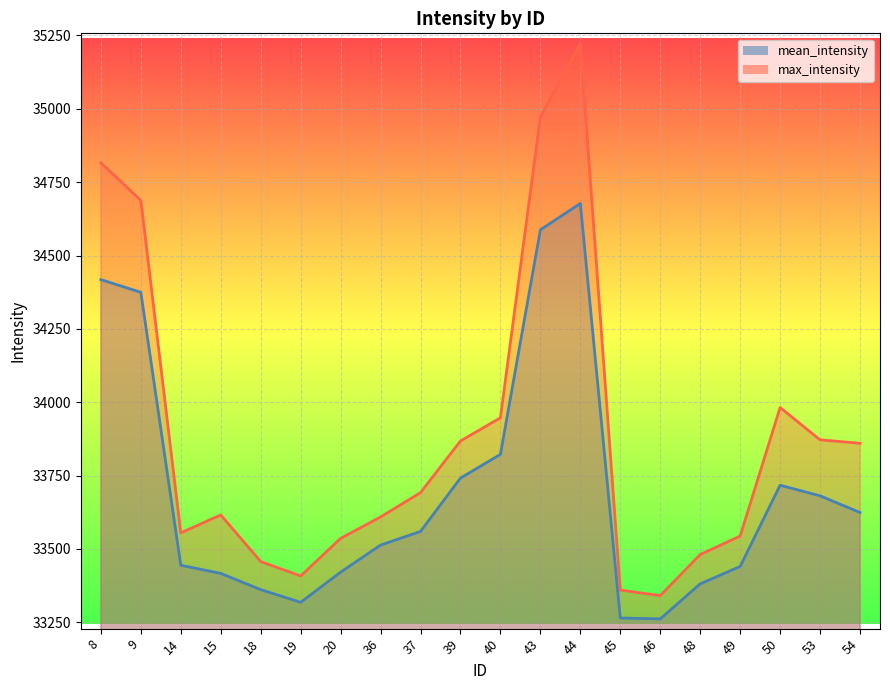

What is the average value of the mean_intensity series?

33701.3